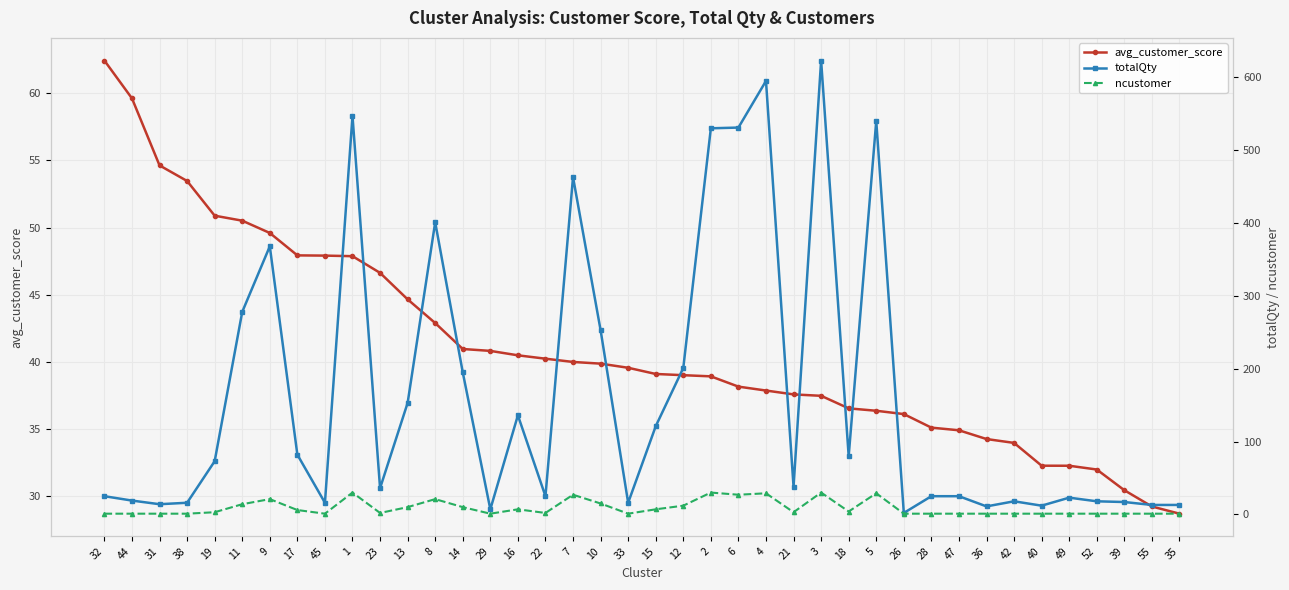

Reading left to right, transcribe all the data shown in this chart.

avg_customer_score: 32=62.4	44=59.6	31=54.6	38=53.5	19=50.9	11=50.5	9=49.6	17=47.9	45=47.9	1=47.9	23=46.6	13=44.6	8=42.9	14=40.9	29=40.8	16=40.5	22=40.2	7=40.0	10=39.9	33=39.5	15=39.1	12=39.0	2=38.9	6=38.1	4=37.8	21=37.6	3=37.5	18=36.5	5=36.3	26=36.1	28=35.1	47=34.9	36=34.2	42=33.9	40=32.2	49=32.2	52=32.0	39=30.4	55=29.2	35=28.7
totalQty: 32=25.0	44=19.0	31=14.0	38=16.0	19=73.0	11=278.0	9=368.0	17=82.0	45=16.0	1=547.0	23=36.0	13=153.0	8=401.0	14=195.0	29=7.0	16=136.0	22=25.0	7=463.0	10=253.0	33=16.0	15=121.0	12=201.0	2=530.0	6=531.0	4=595.0	21=38.0	3=623.0	18=80.0	5=540.0	26=2.0	28=25.0	47=25.0	36=11.0	42=18.0	40=12.0	49=23.0	52=18.0	39=17.0	55=13.0	35=13.0
ncustomer: 32=1.0	44=1.0	31=1.0	38=1.0	19=3.0	11=14.0	9=21.0	17=6.0	45=1.0	1=30.0	23=2.0	13=10.0	8=21.0	14=10.0	29=1.0	16=7.0	22=2.0	7=27.0	10=15.0	33=1.0	15=7.0	12=12.0	2=30.0	6=27.0	4=29.0	21=3.0	3=30.0	18=4.0	5=29.0	26=1.0	28=1.0	47=1.0	36=1.0	42=1.0	40=1.0	49=1.0	52=1.0	39=1.0	55=1.0	35=1.0